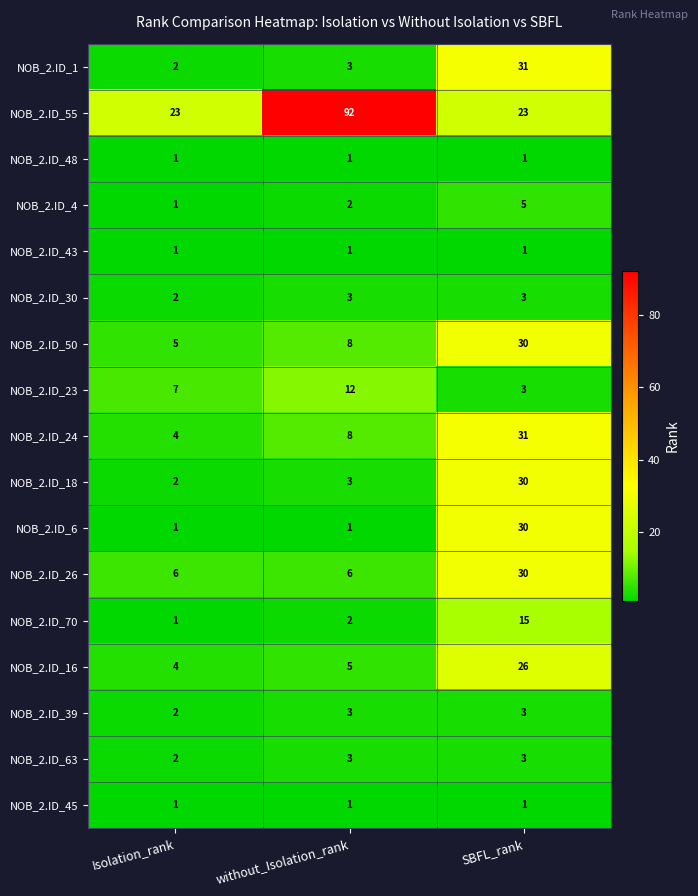

What is the maximum value shown in the chart?

92